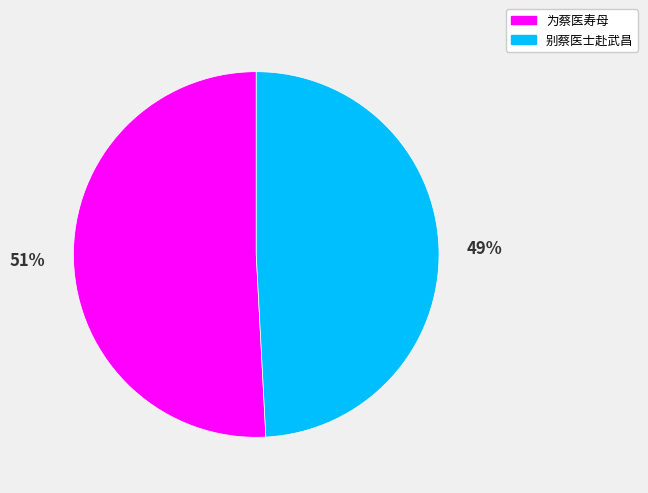

Which slice is the smallest?

别蔡医士赴武昌